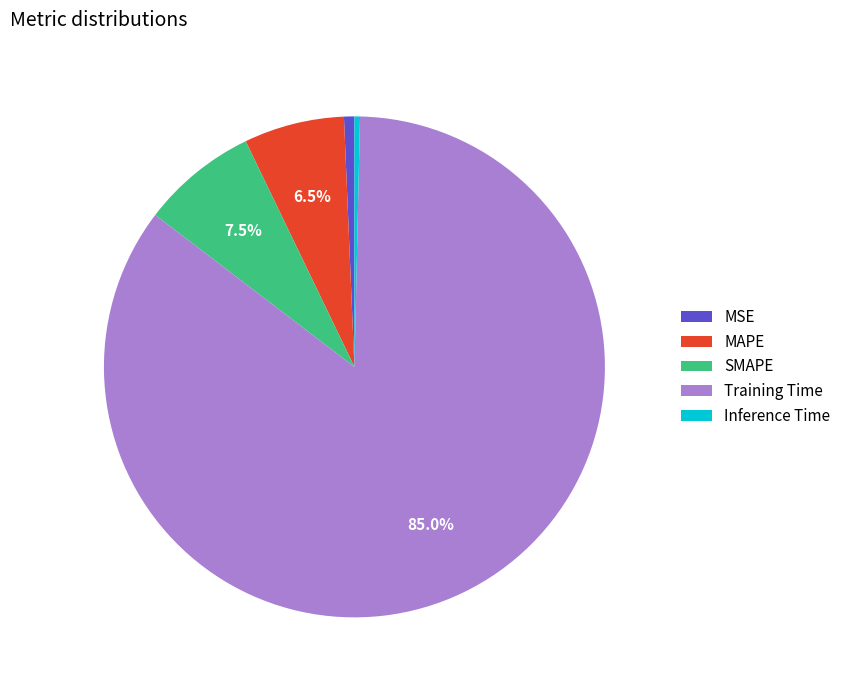

What is the largest slice in the pie chart?

Training Time